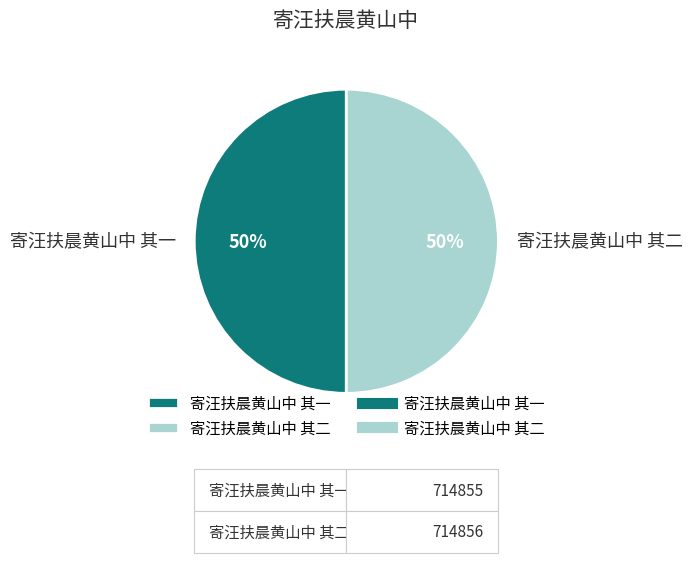

To the nearest percent, what portion does 寄汪扶晨黄山中 其二 represent?

50%